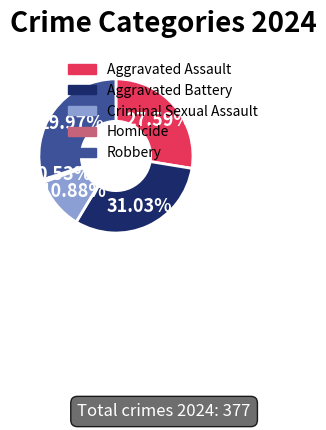

Is there any slice that represents more than half of the pie?

No